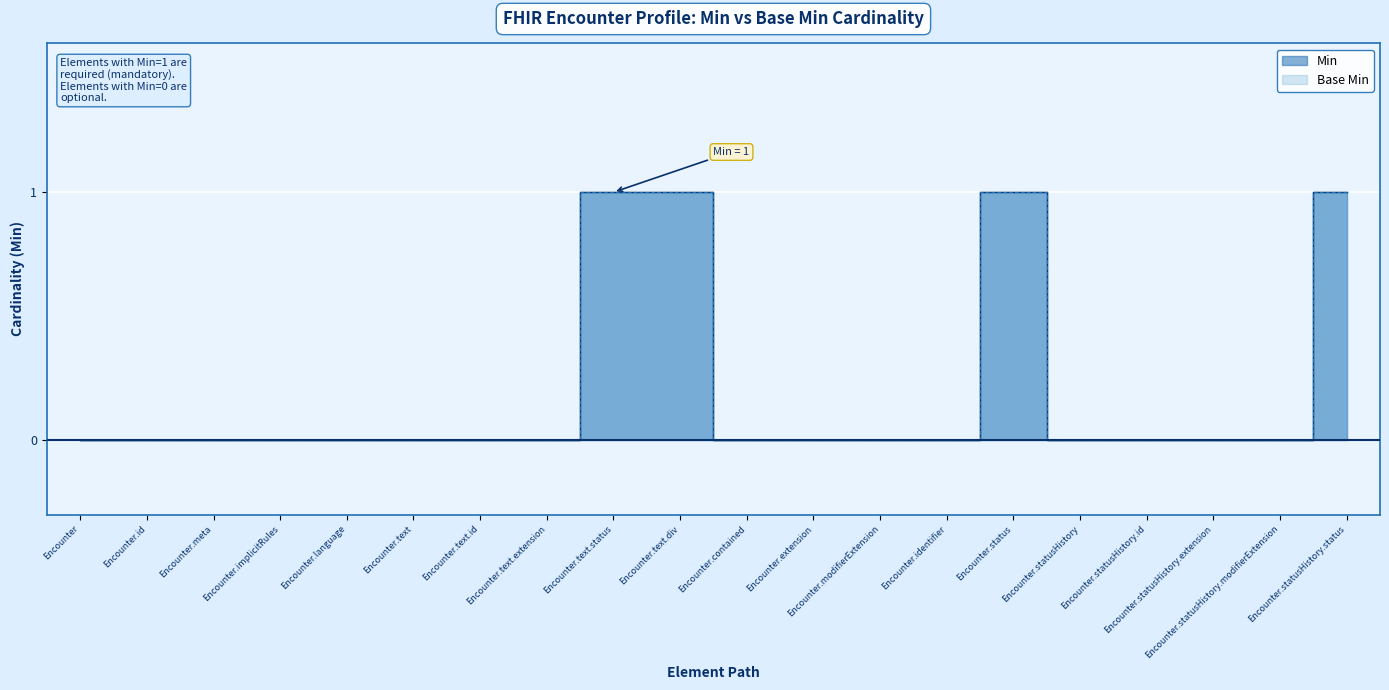

Reading left to right, what are all the values shown in this chart?

Min: Encounter=0	Encounter.id=0	Encounter.meta=0	Encounter.implicitRules=0	Encounter.language=0	Encounter.text=0	Encounter.text.id=0	Encounter.text.extension=0	Encounter.text.status=1	Encounter.text.div=1	Encounter.contained=0	Encounter.extension=0	Encounter.modifierExtension=0	Encounter.identifier=0	Encounter.status=1	Encounter.statusHistory=0	Encounter.statusHistory.id=0	Encounter.statusHistory.extension=0	Encounter.statusHistory.modifierExtension=0	Encounter.statusHistory.status=1
Base Min: Encounter=0	Encounter.id=0	Encounter.meta=0	Encounter.implicitRules=0	Encounter.language=0	Encounter.text=0	Encounter.text.id=0	Encounter.text.extension=0	Encounter.text.status=1	Encounter.text.div=1	Encounter.contained=0	Encounter.extension=0	Encounter.modifierExtension=0	Encounter.identifier=0	Encounter.status=1	Encounter.statusHistory=0	Encounter.statusHistory.id=0	Encounter.statusHistory.extension=0	Encounter.statusHistory.modifierExtension=0	Encounter.statusHistory.status=1